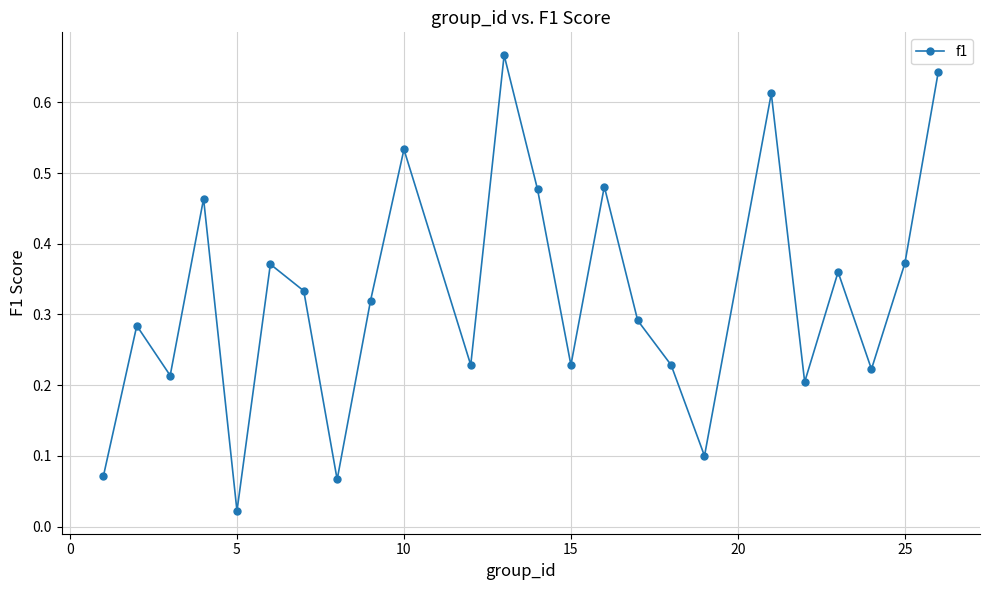

What is the sum of all values?

7.8